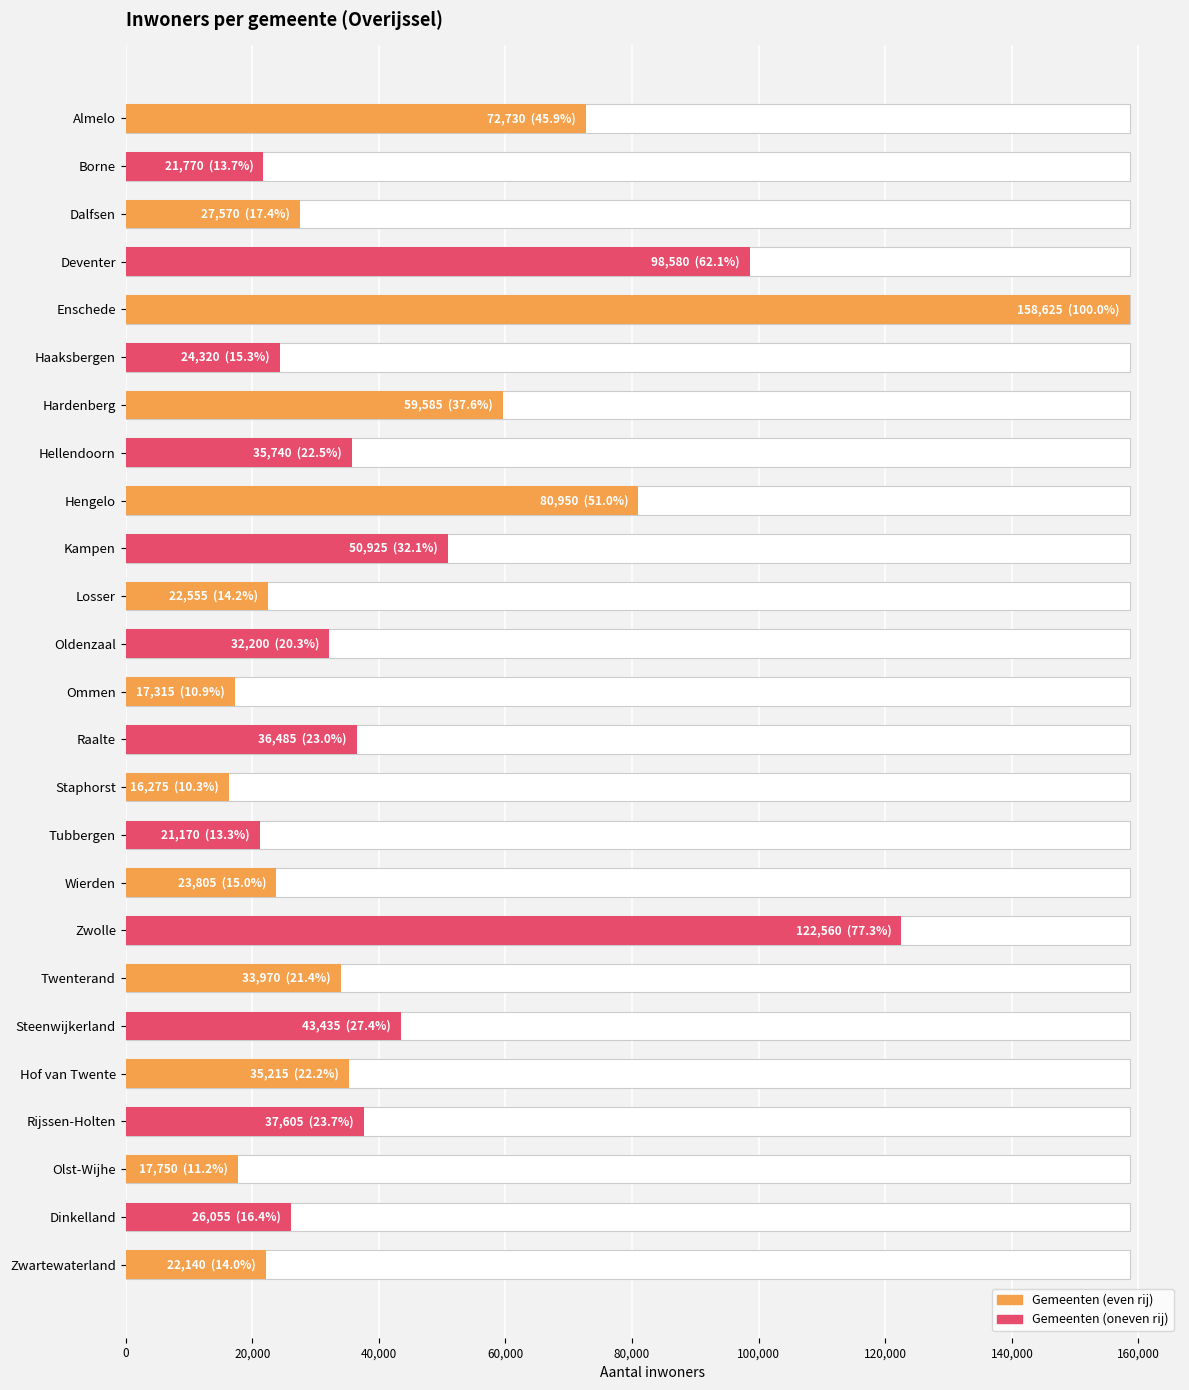

Is it true that the value at Zwolle is 122560?

True